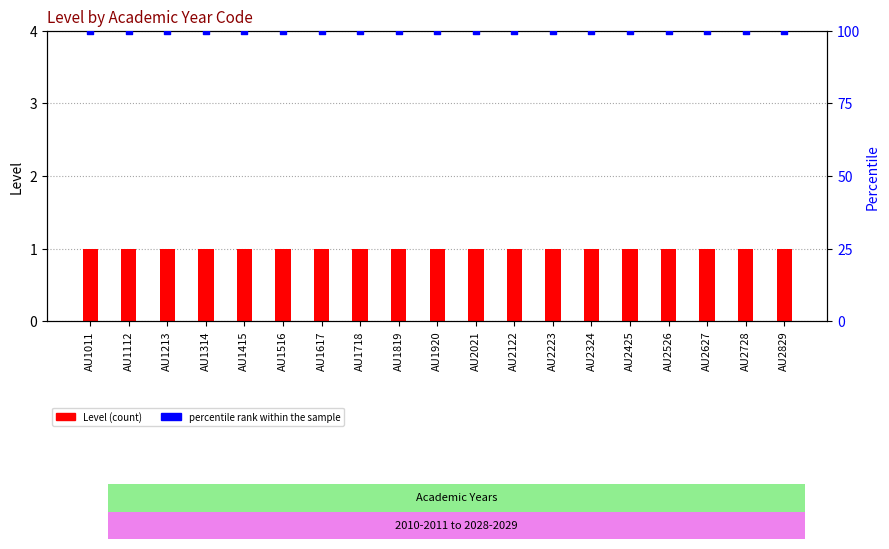

What is the total value across all series at AU1213?

101